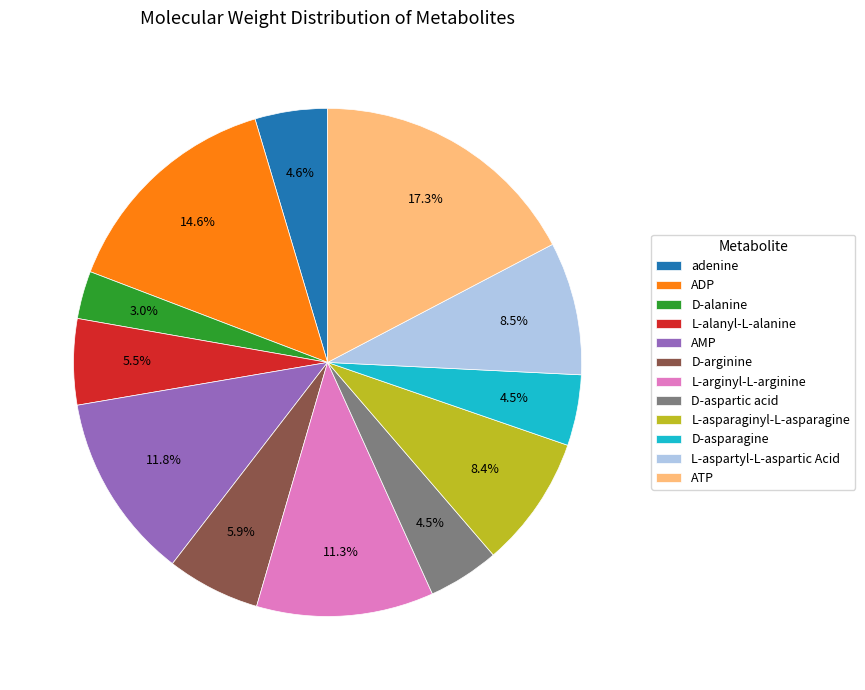

Which category has the biggest portion of the pie?

ATP